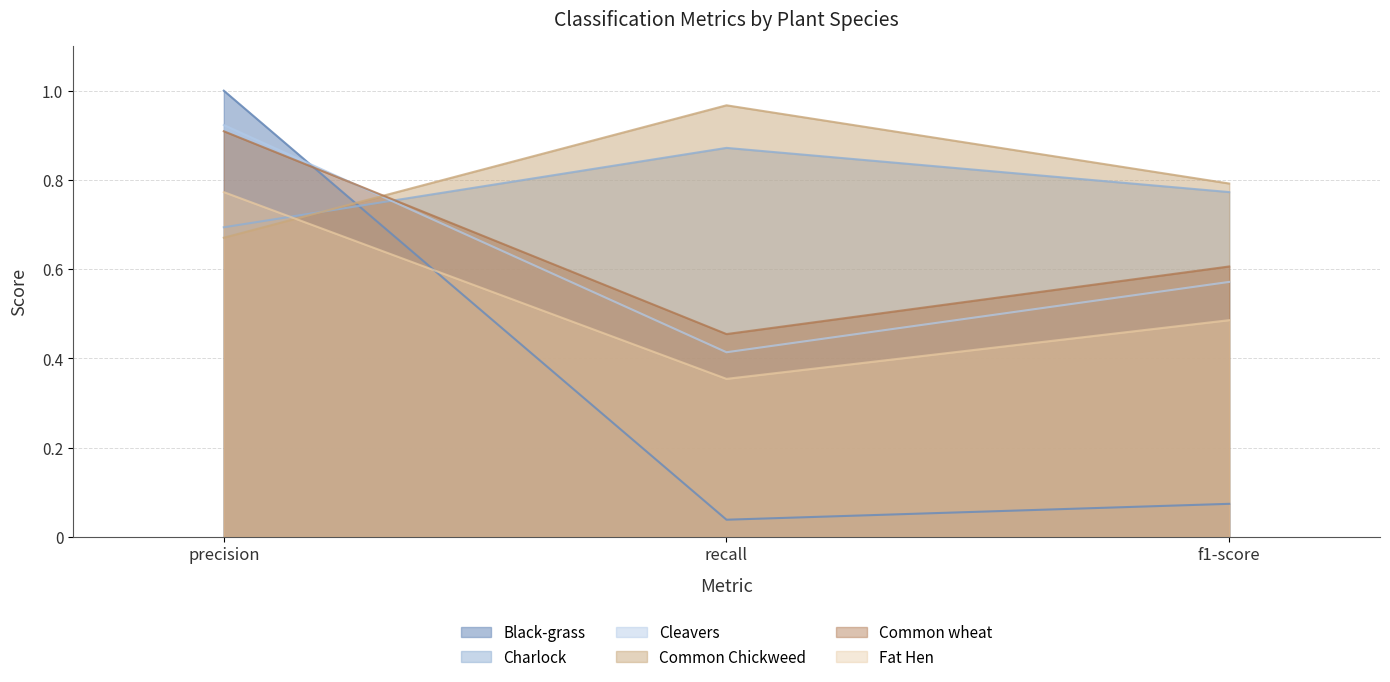

Reading right to left, list all the values displayed in this chart.

Black-grass: 0.1	0.0	1.0
Charlock: 0.8	0.9	0.7
Cleavers: 0.6	0.4	0.9
Common Chickweed: 0.8	1.0	0.7
Common wheat: 0.6	0.5	0.9
Fat Hen: 0.5	0.4	0.8